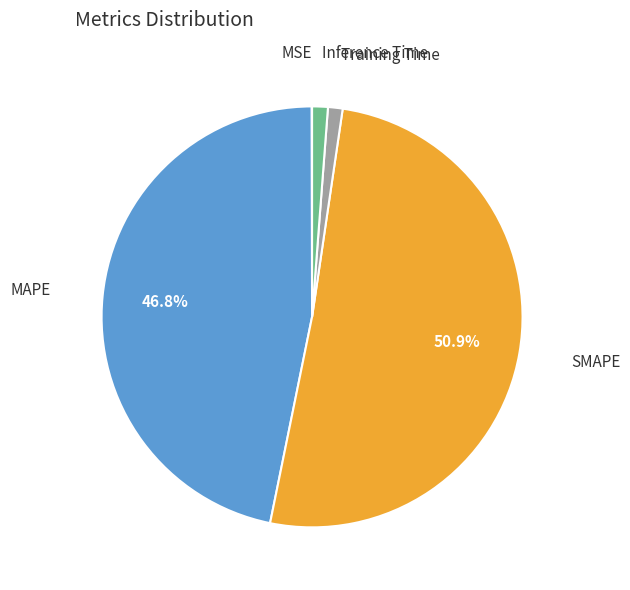

Is there a majority slice in this chart?

Yes